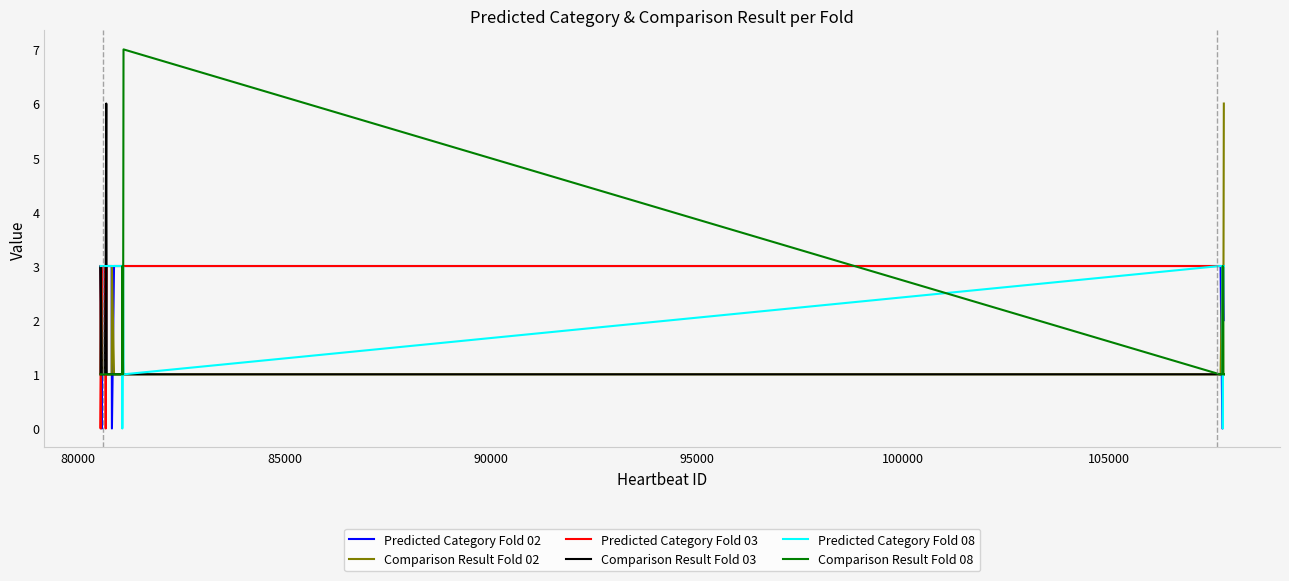

Which series has the largest range (max minus min)?

Comparison Result Fold 08